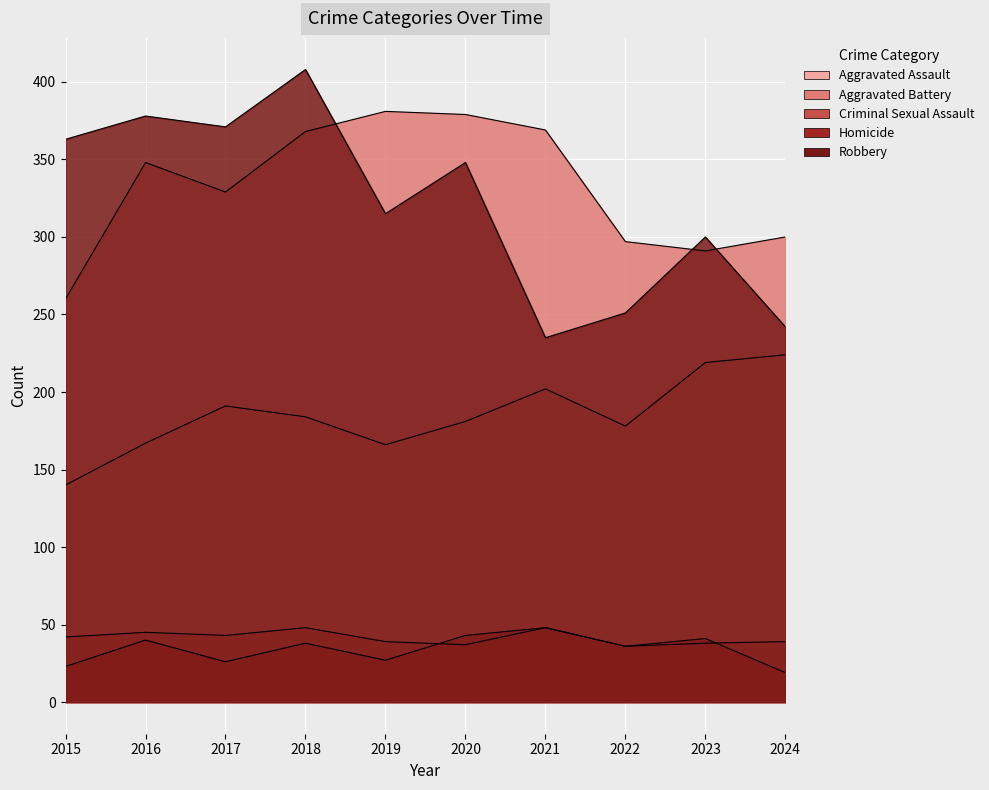

What is the difference between the Aggravated Assault values at 2024 and 2020?

43